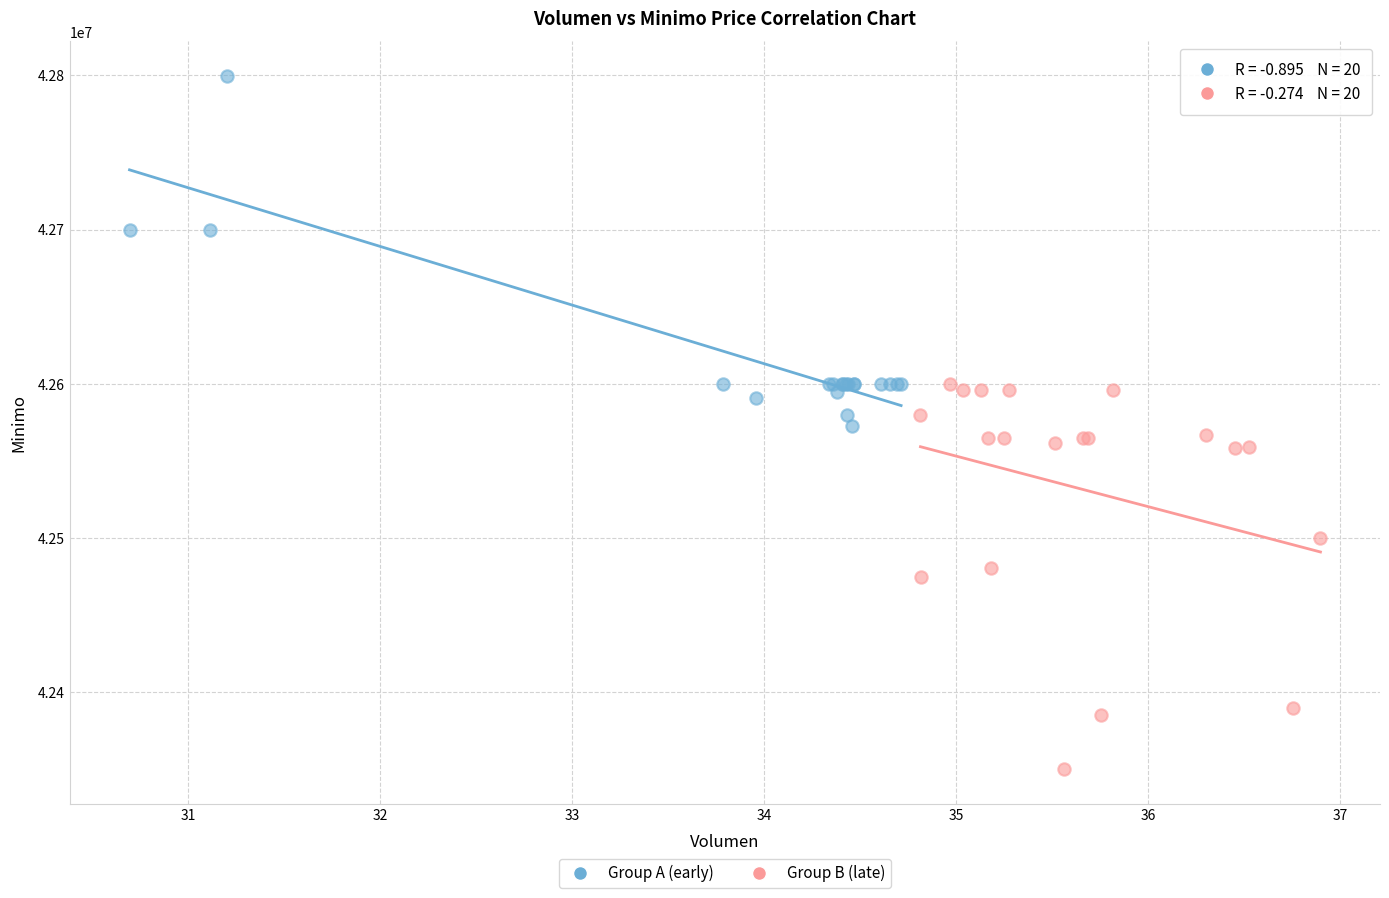

What are all the series names shown in the legend?

Group A (early), Group B (late)